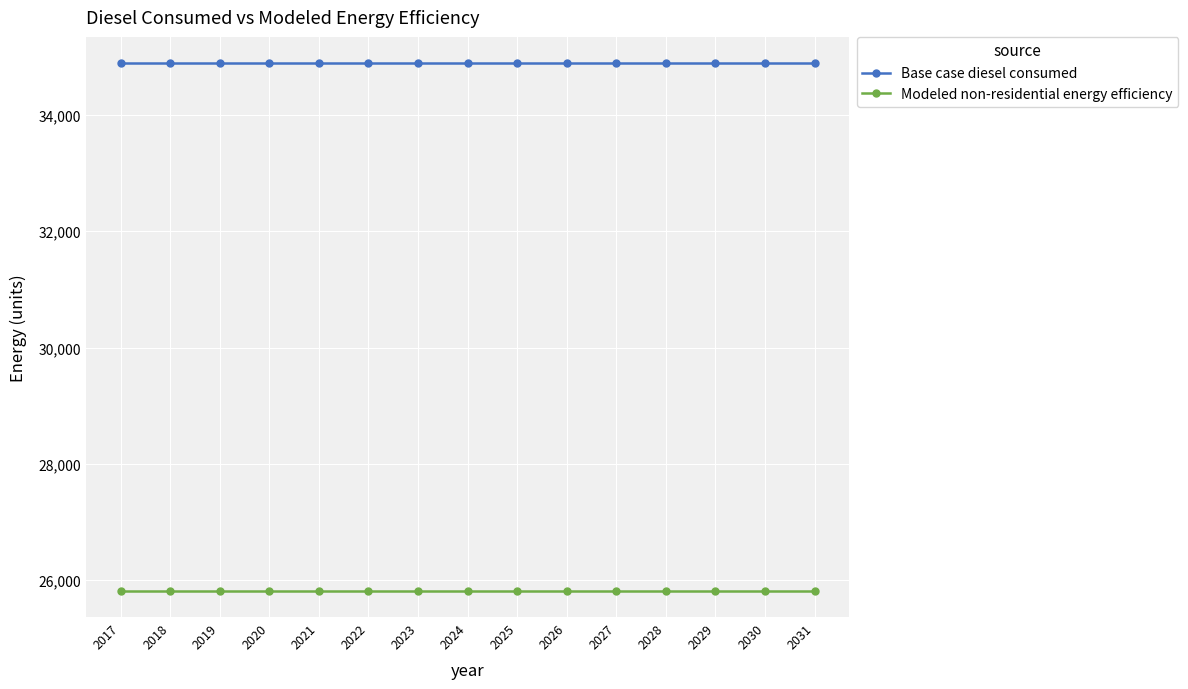

Reading left to right, list all the values displayed in this chart.

Base case diesel consumed: 34889.3	34889.3	34889.3	34889.3	34889.3	34889.3	34889.3	34889.3	34889.3	34889.3	34889.3	34889.3	34889.3	34889.3	34889.3
Modeled non-residential energy efficiency: 25818.1	25818.1	25818.1	25818.1	25818.1	25818.1	25818.1	25818.1	25818.1	25818.1	25818.1	25818.1	25818.1	25818.1	25818.1